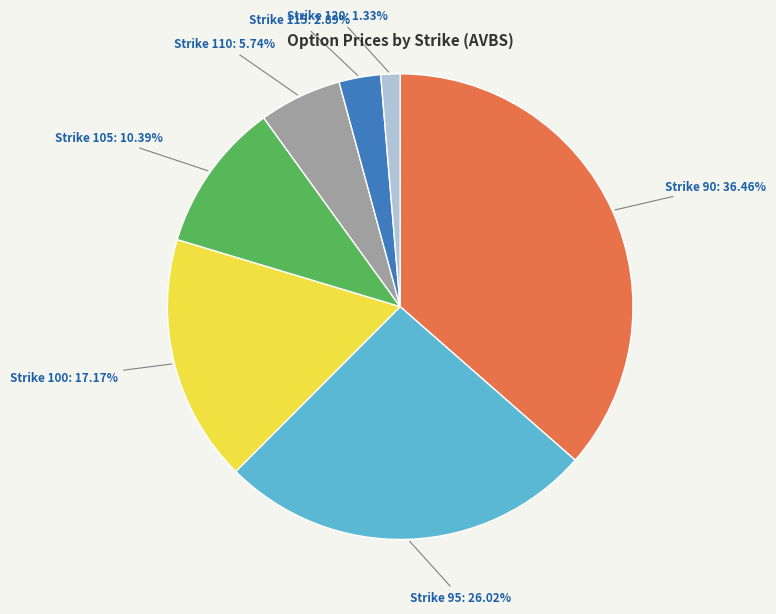

Does Strike 105: 10.39% account for over 50% of the chart?

No